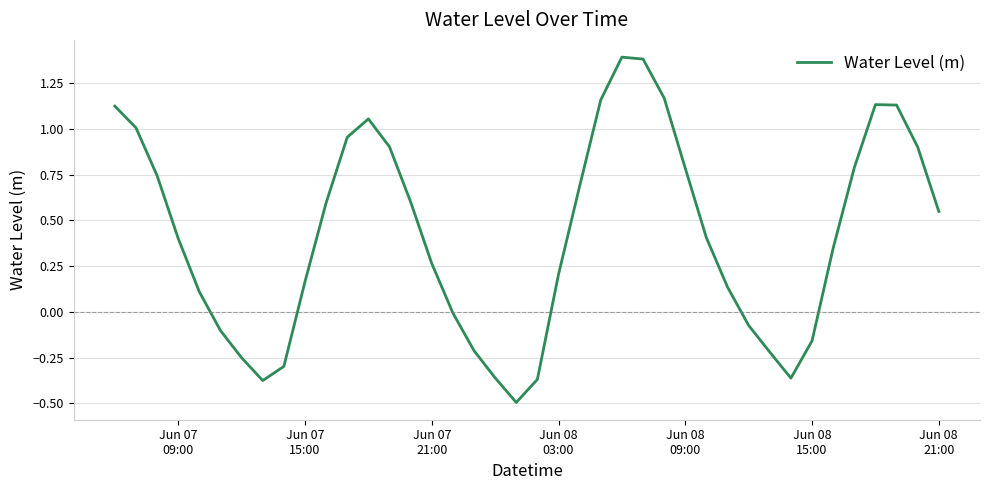

How many interior local peaks (higher than both neighbors) does the data have?

3